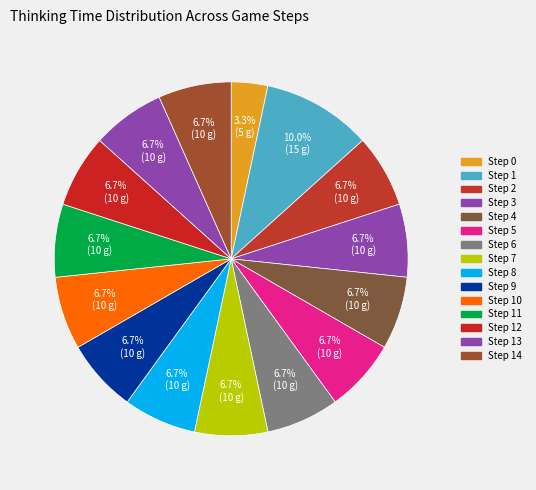

How many slices are in this pie chart?

15